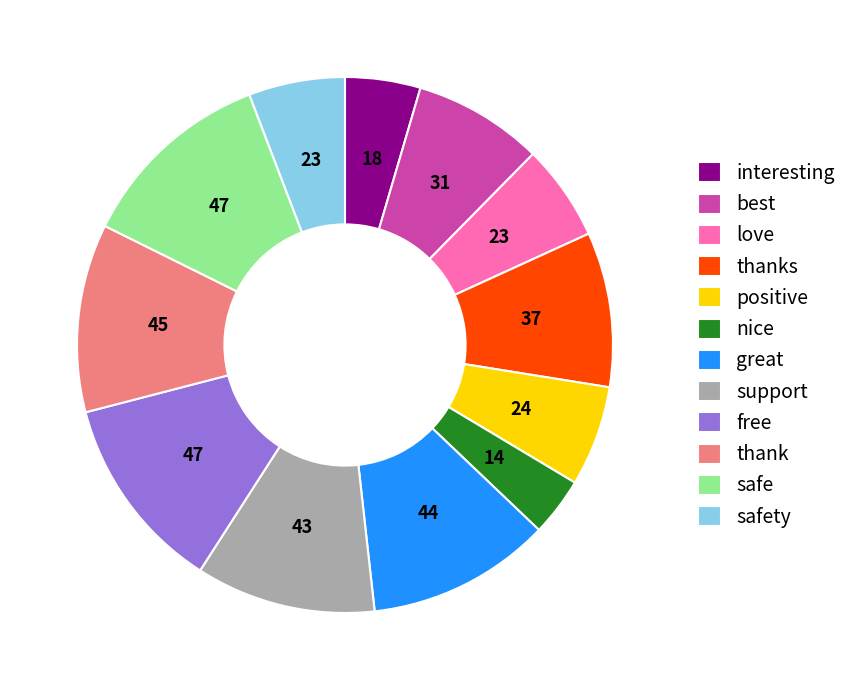

Which category has the smallest portion of the pie?

nice